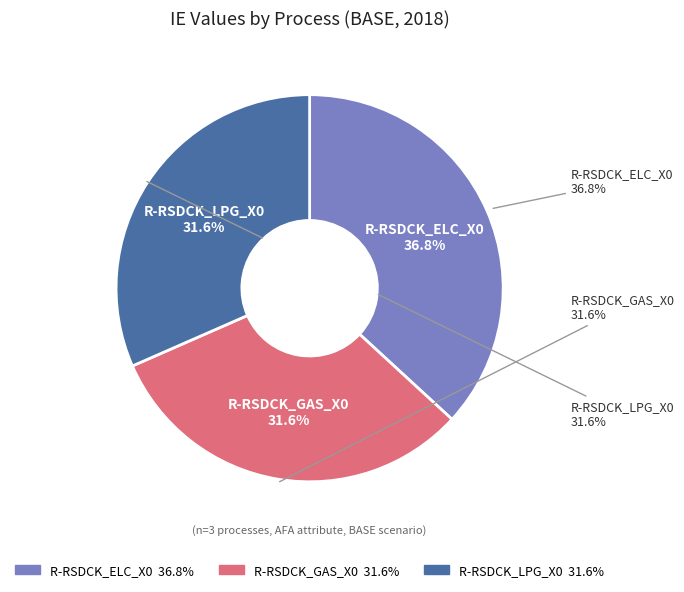

The R-RSDCK_GAS_X0 slice represents 19% of the pie. True or false?

False